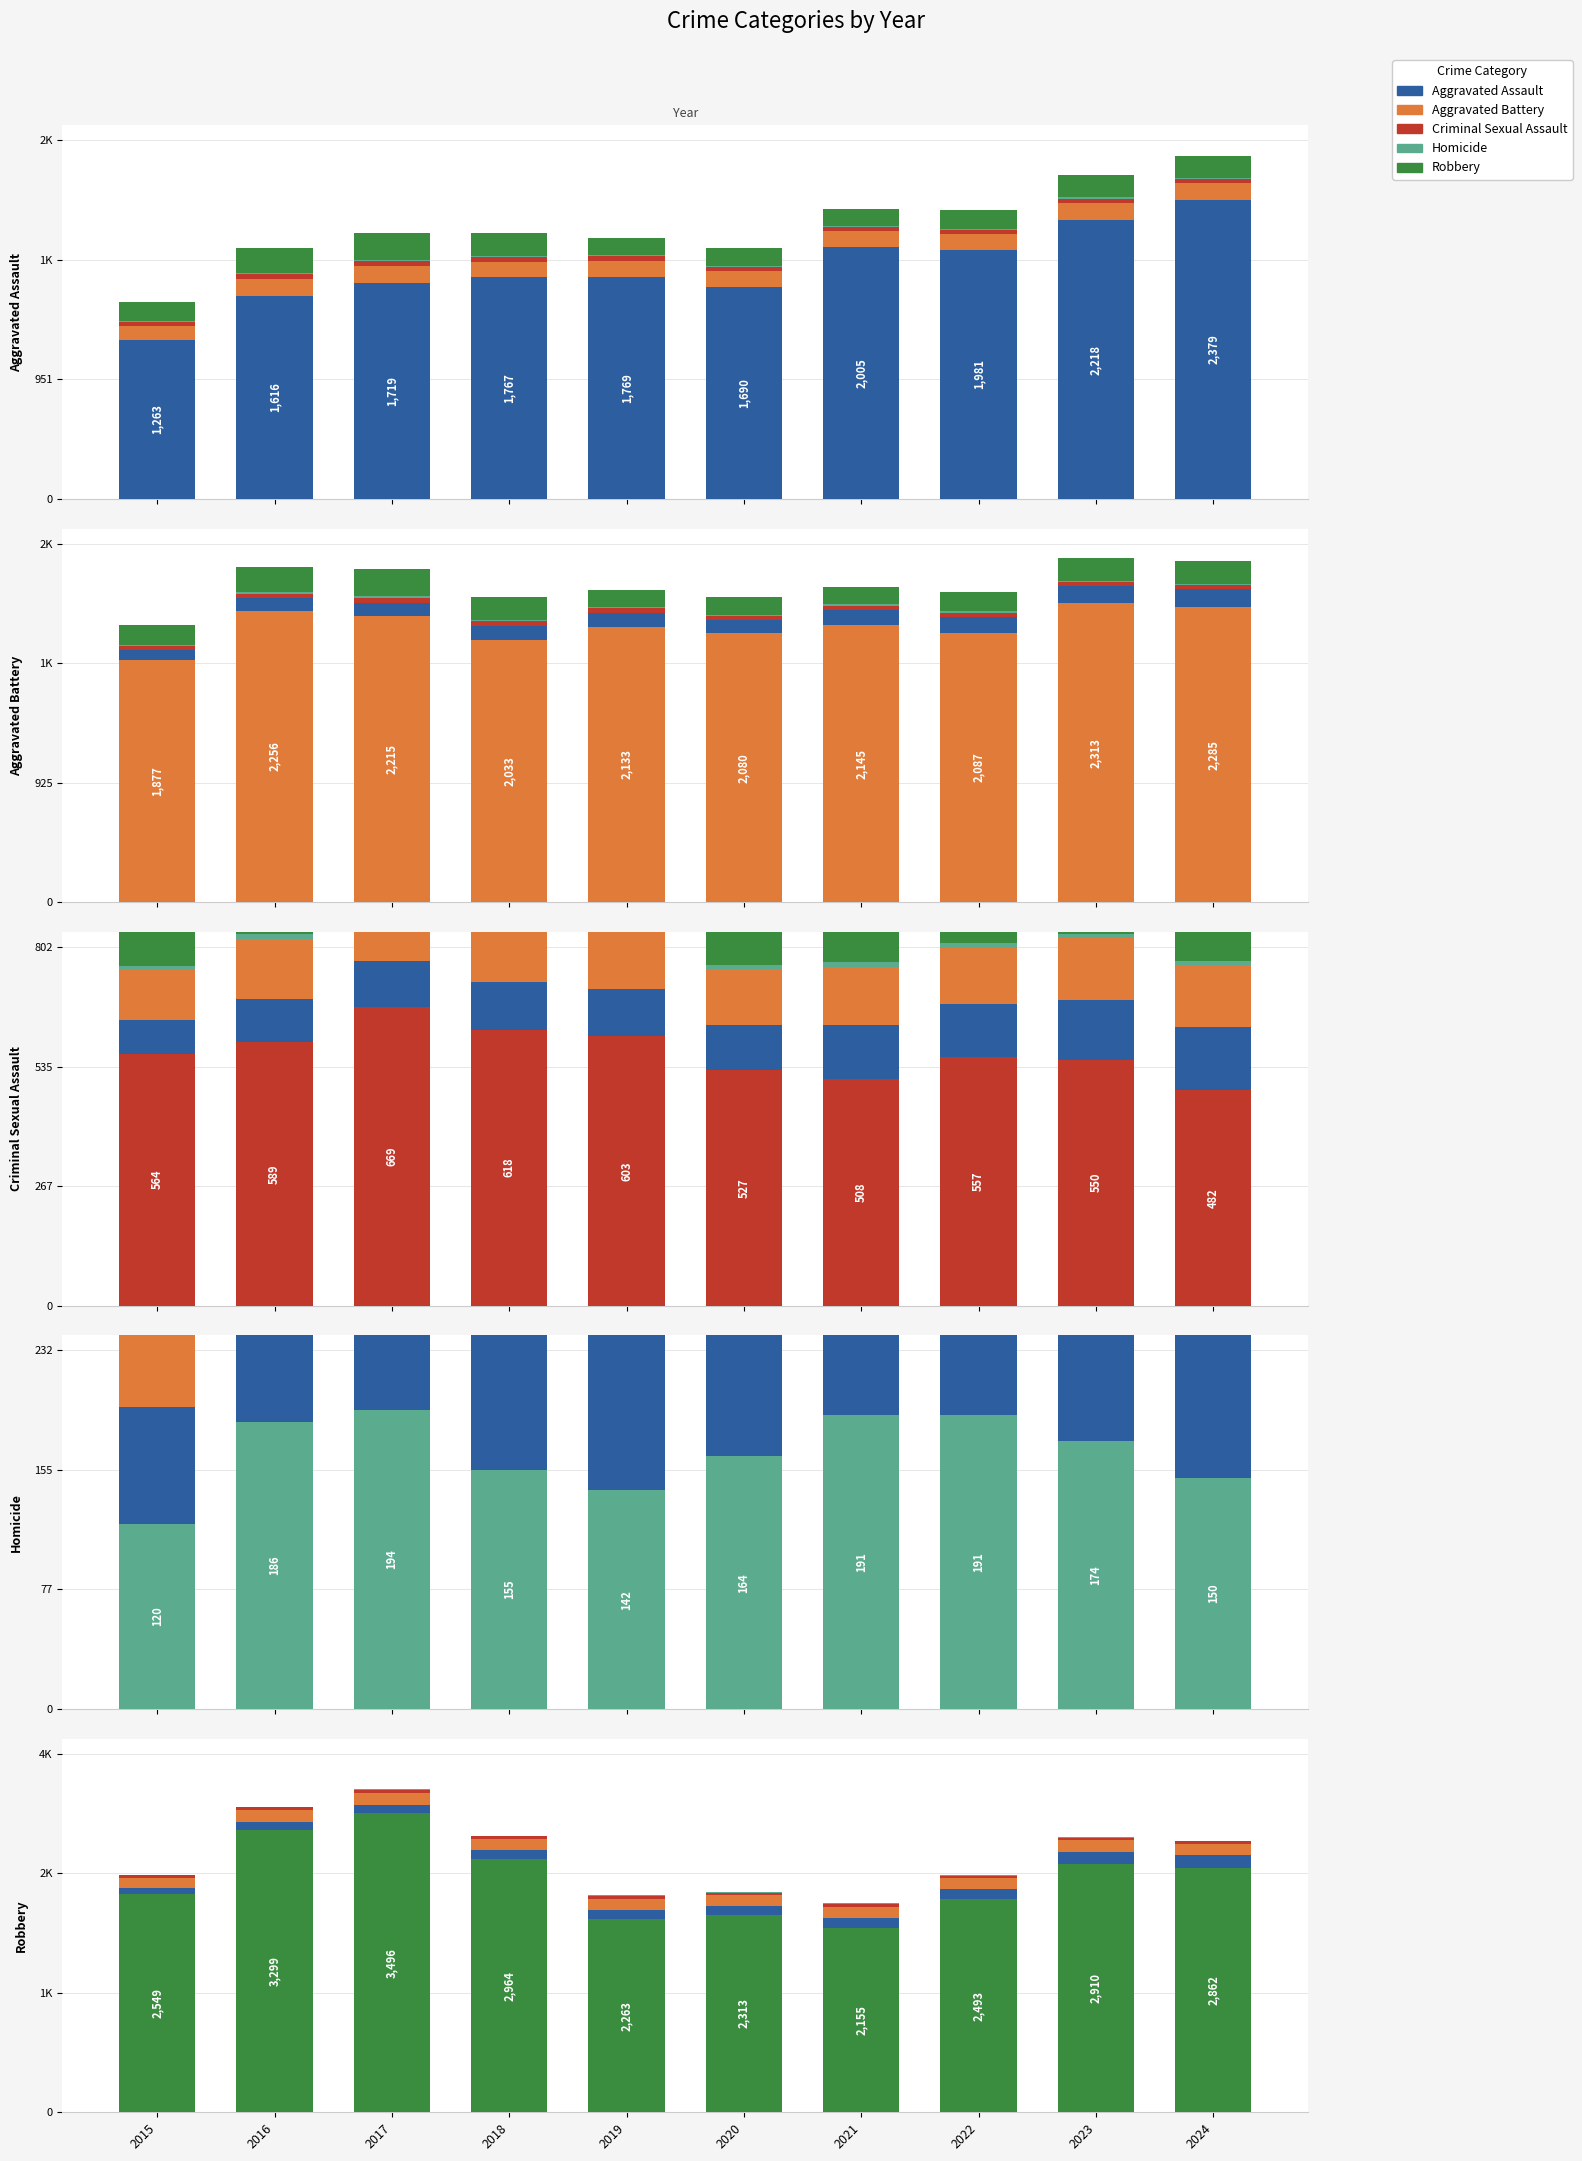

Reading right to left, what are all the values shown in this chart?

Aggravated Assault: 2379	2218	1981	2005	1690	1769	1767	1719	1616	1263
Aggravated Battery: 2285	2313	2087	2145	2080	2133	2033	2215	2256	1877
Criminal Sexual Assault: 482	550	557	508	527	603	618	669	589	564
Homicide: 150	174	191	191	164	142	155	194	186	120
Robbery: 2862	2910	2493	2155	2313	2263	2964	3496	3299	2549